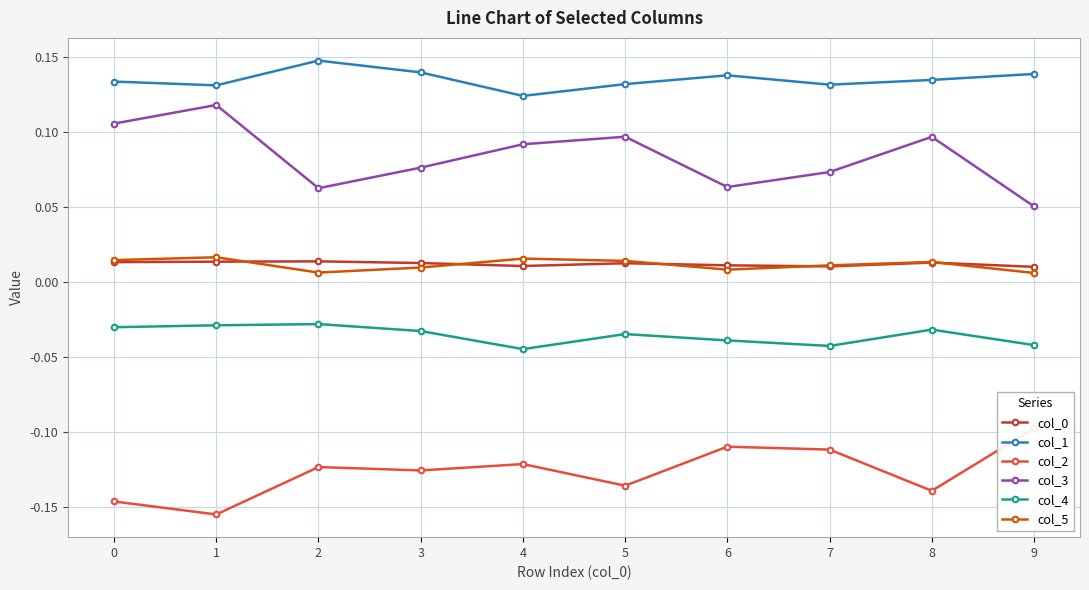

How many interior local peaks does the col_1 series have?

2